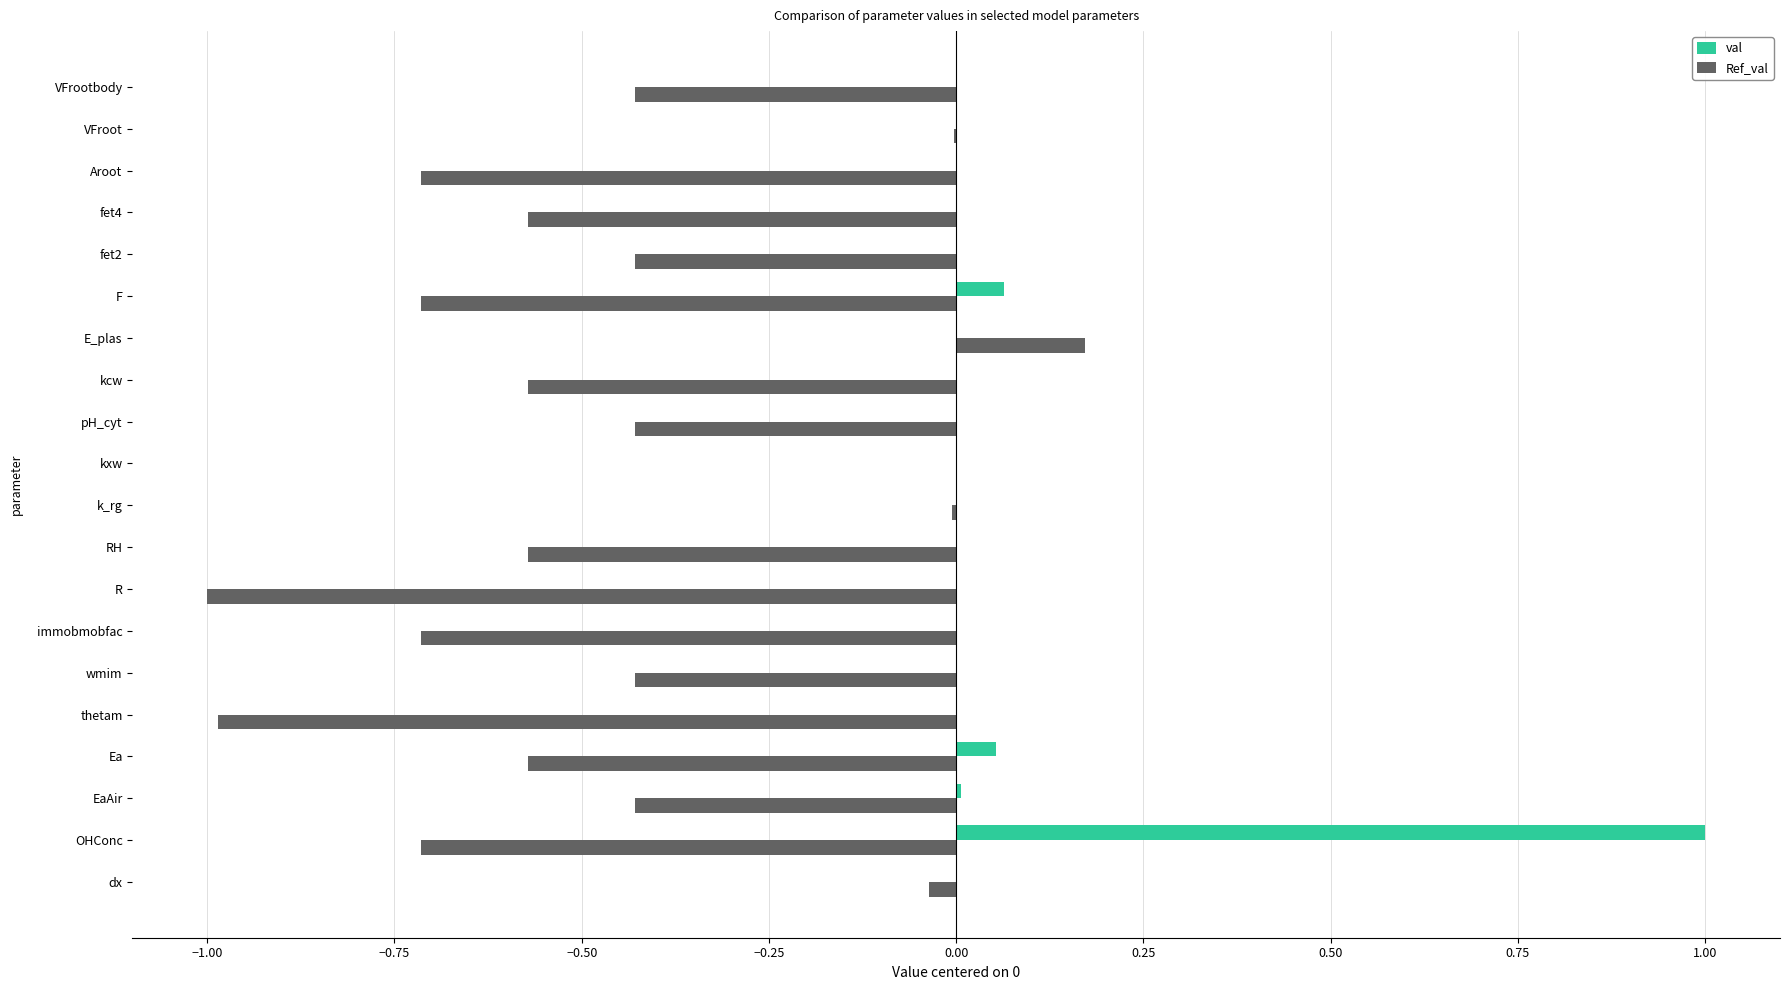

At which category is the sum across all series the highest?

OHConc